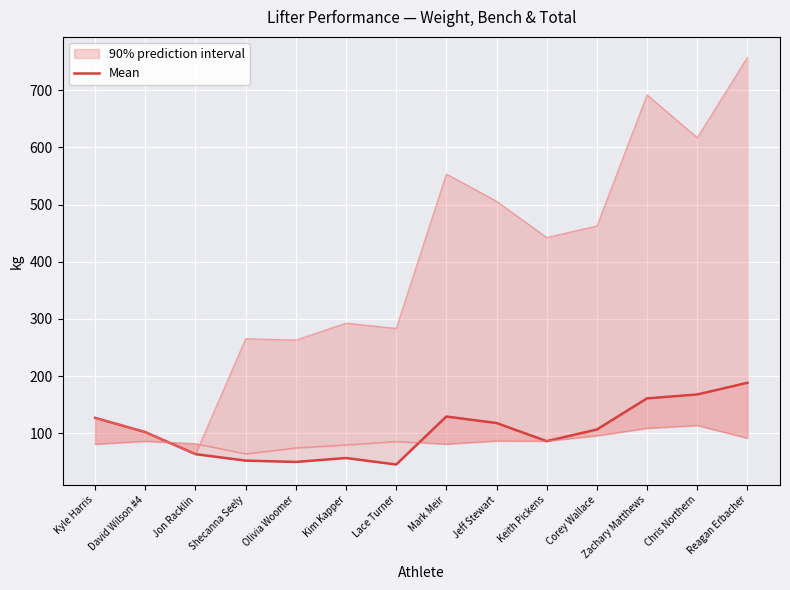

Which has a higher value, Chris Northern or Zachary Matthews?

Chris Northern